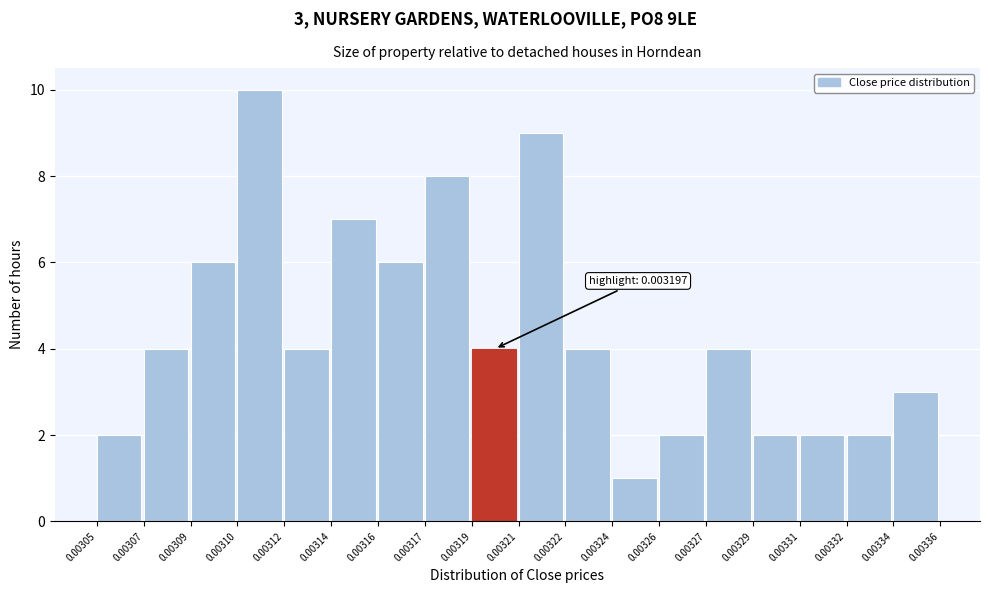

Reading left to right, what are all the values shown in this chart?

2	4	6	10	4	7	6	8	4	9	4	1	2	4	2	2	2	3